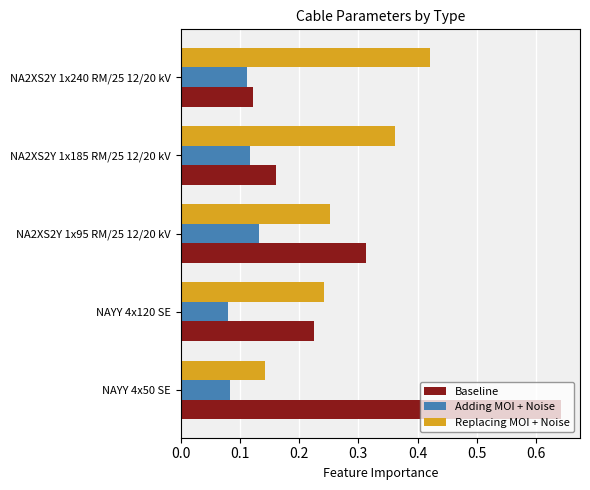

Rank the series at NAYY 4x50 SE from highest to lowest value.

Baseline, Replacing MOI + Noise, Adding MOI + Noise